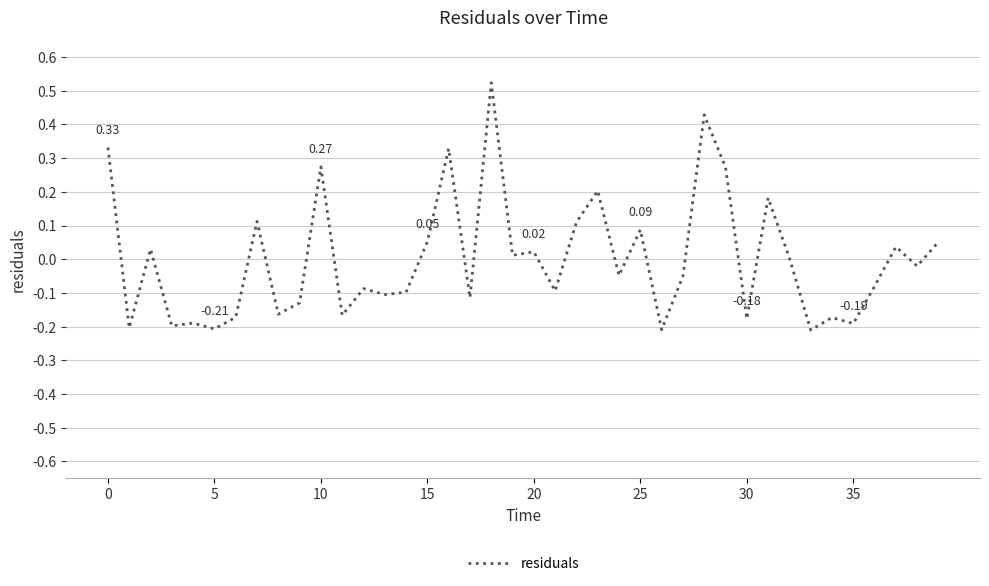

What is the difference between the maximum and minimum values?

0.7